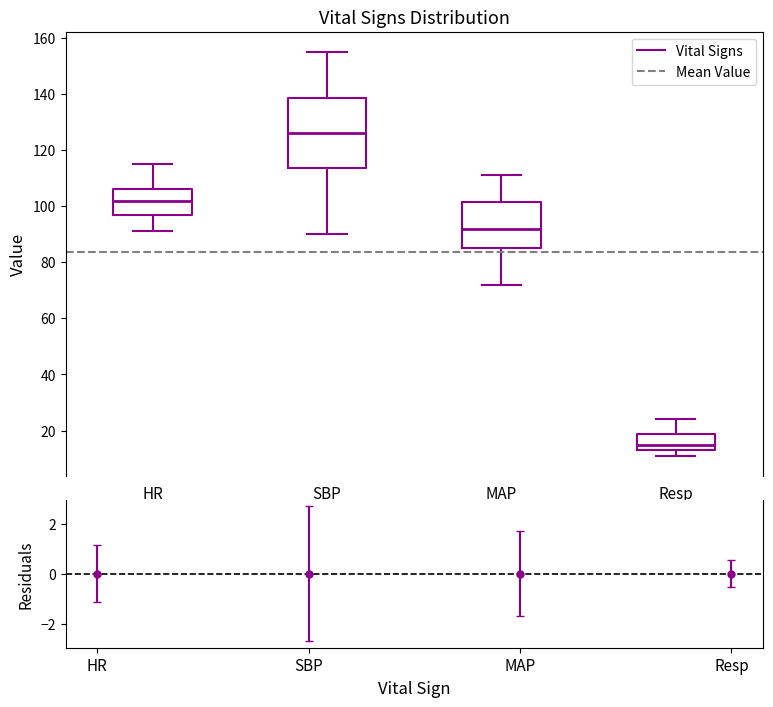

Where does the median line of the box for Resp sit on the y-axis? The values are not printed on the chart, so give them approximately, as read against the axis.

16